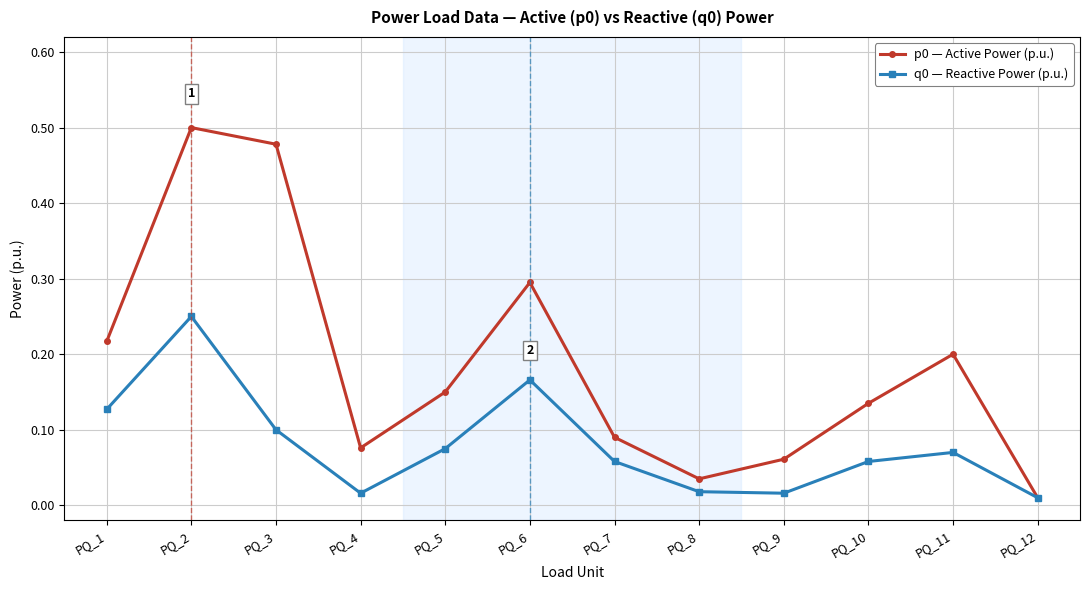

Which category has the lowest value in the p0 — Active Power (p.u.) series?

PQ_12